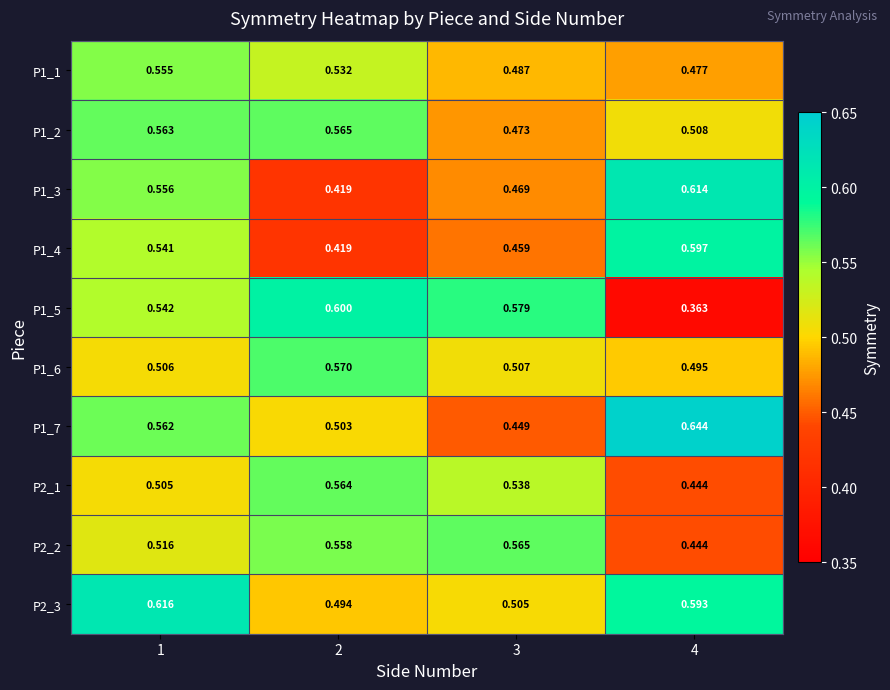

Is the value of P1_4 at 2 greater than the value of P2_2 at 2?

No